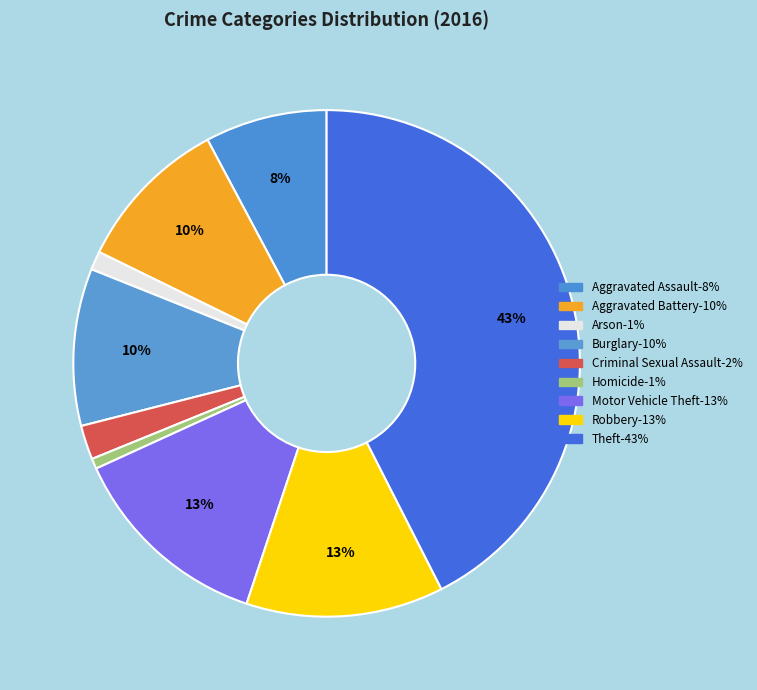

Rank the categories by value from lowest to highest.

Homicide, Arson, Criminal Sexual Assault, Aggravated Assault, Aggravated Battery, Burglary, Robbery, Motor Vehicle Theft, Theft